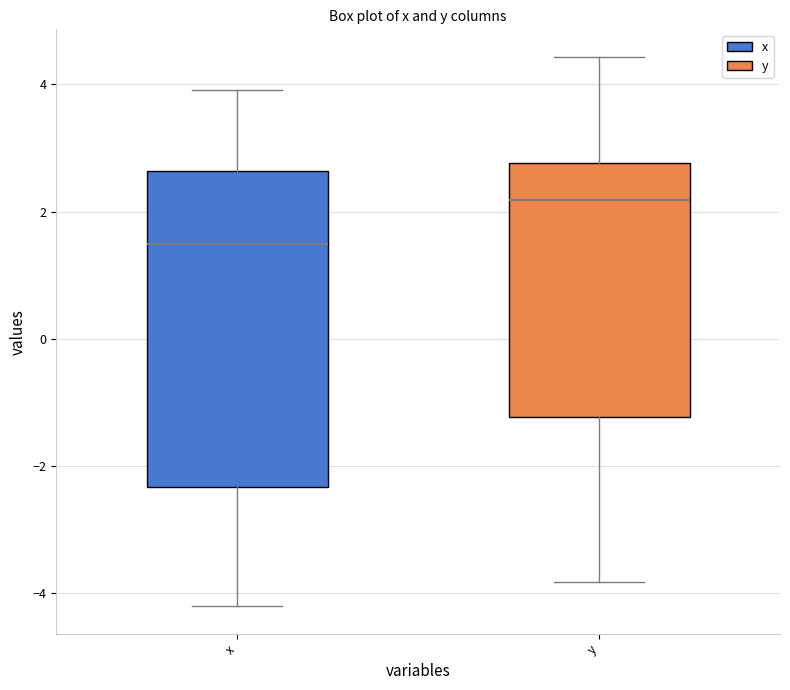

Reading left to right, transcribe this box plot: for each box, give where its median line is, the range the box spans, and where its two whiskers end, as read against the y-axis. The values are not printed on the chart, so give them approximately, as read against the axis.

x: median 1.4, box -2.4 to 2.6, whiskers -4.2 to 4.0
y: median 2.2, box -1.2 to 2.8, whiskers -3.8 to 4.4